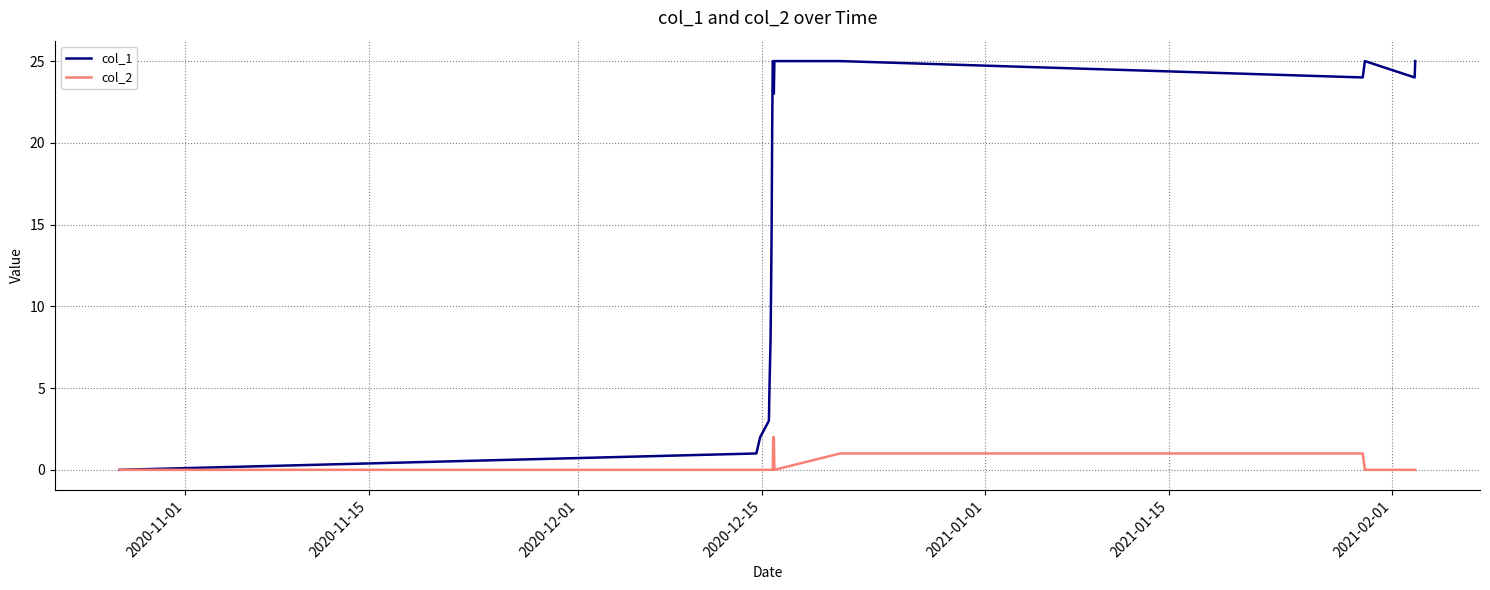

What is the difference between the maximum and second lowest values in the col_2 series?

2